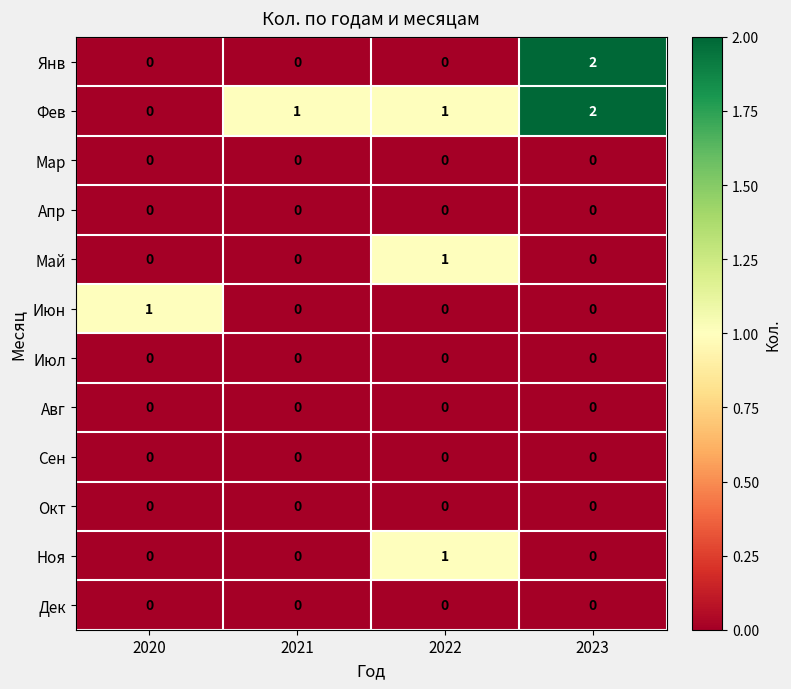

How many data points does each series have?

4